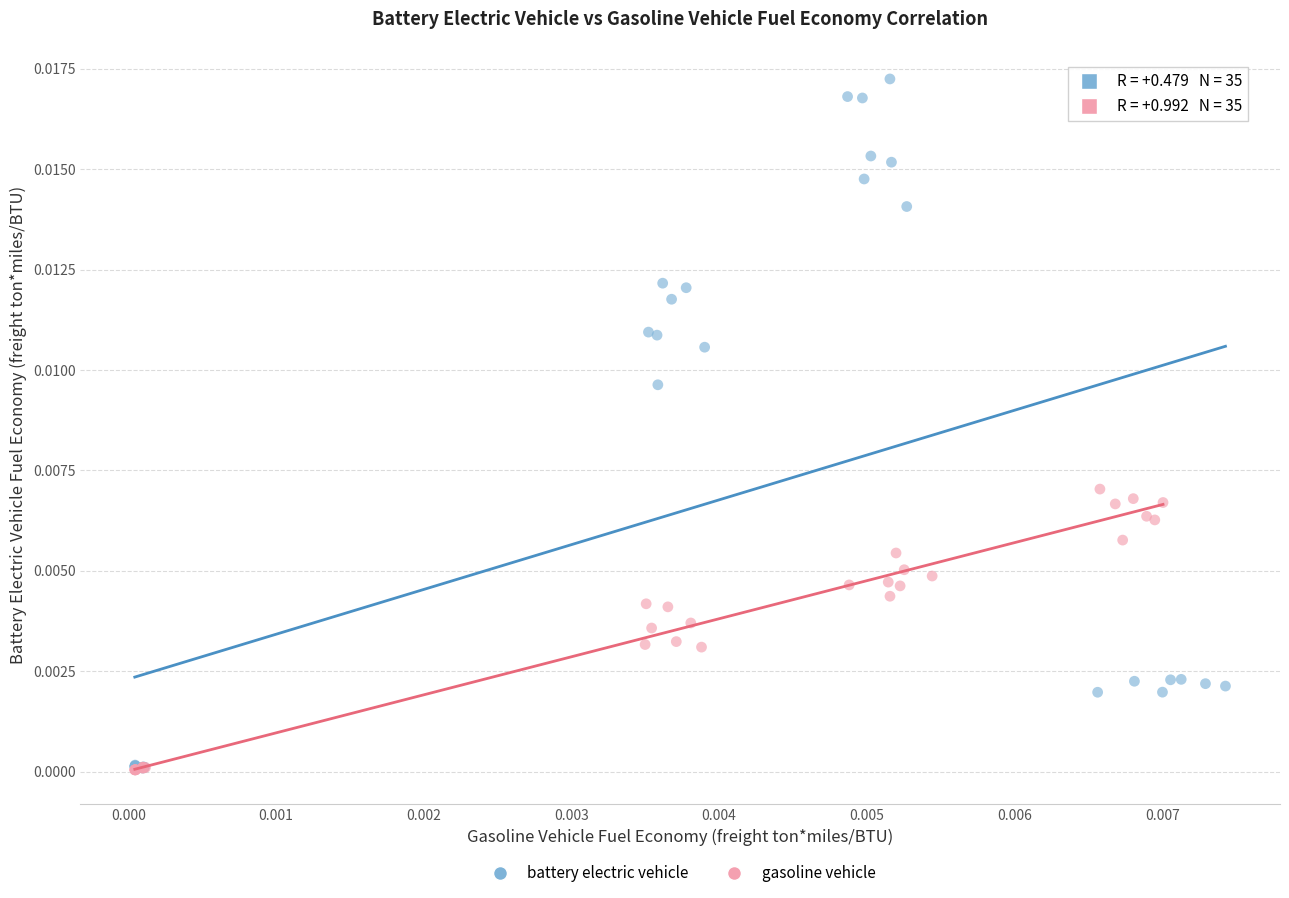

Which series has the widest spread of Y values?

battery electric vehicle